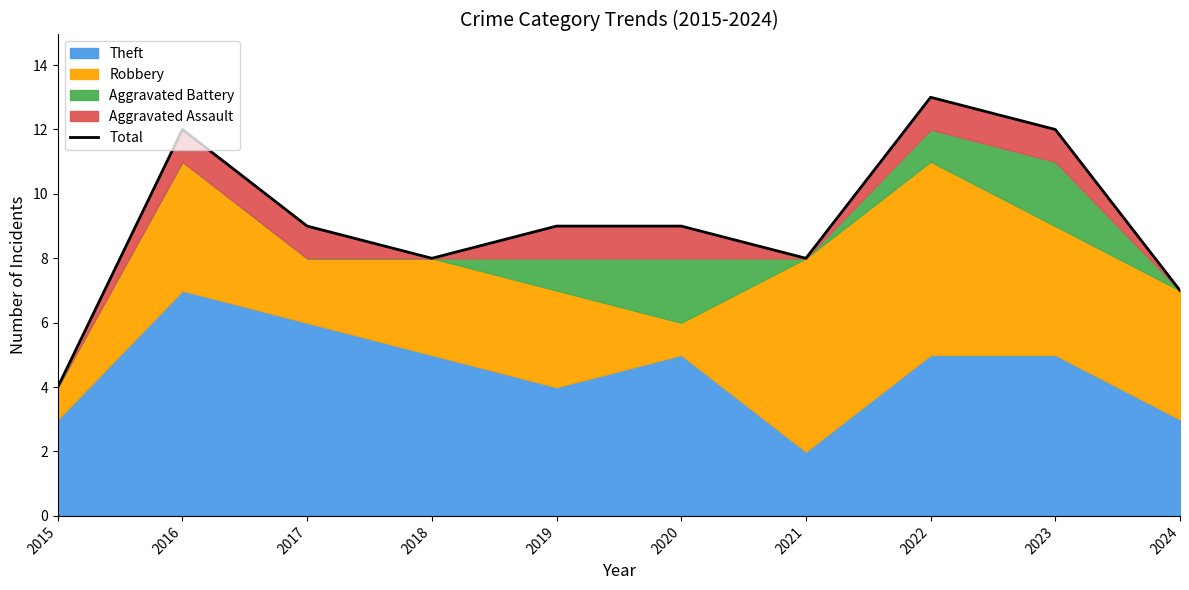

What is the ratio of the value at 2015 to the value at 2024?

0.6